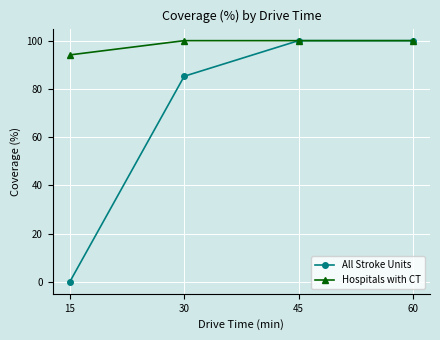

At 30, list the series in order from largest to smallest.

Hospitals with CT, All Stroke Units